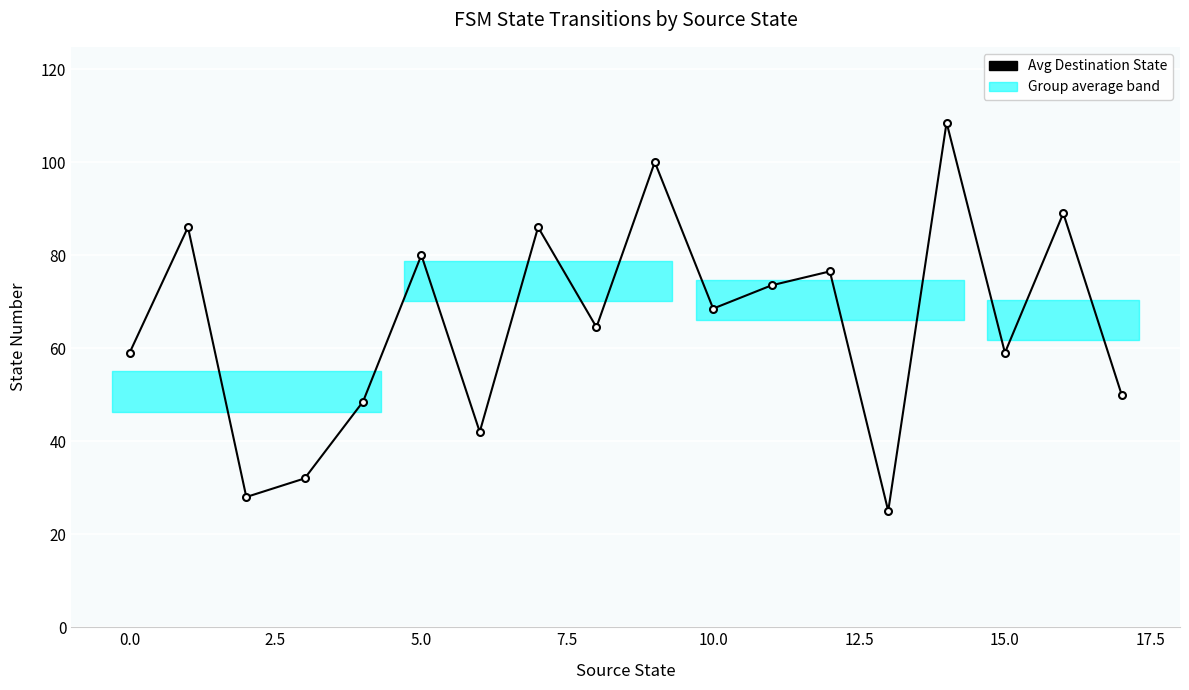

What is the difference between the maximum and minimum values?

83.5